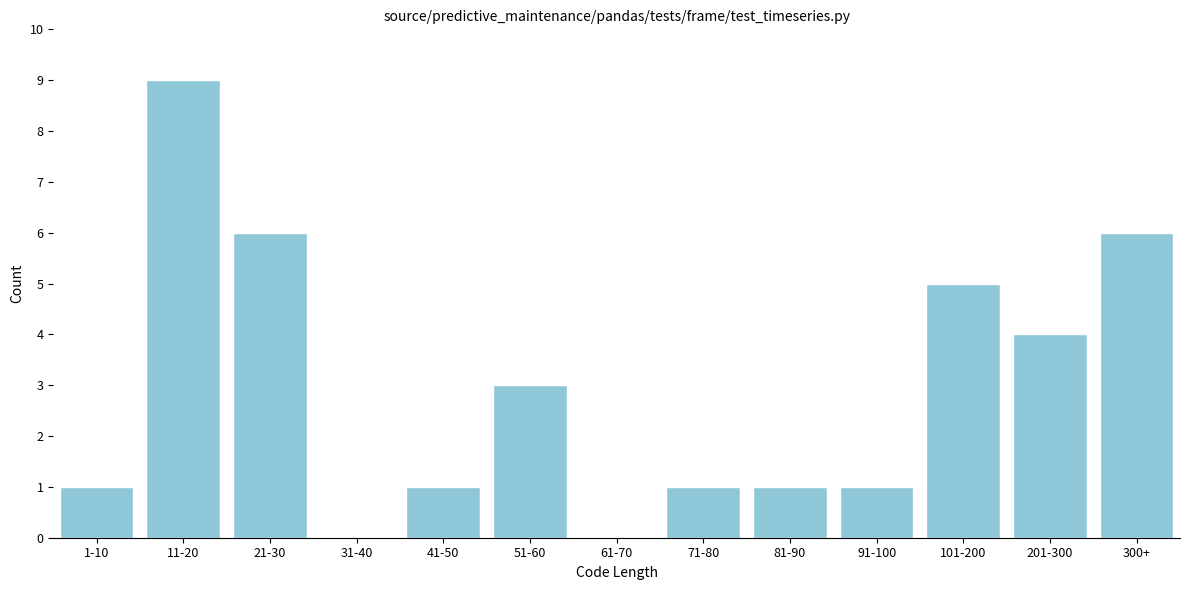

What is the sum of all values?

38